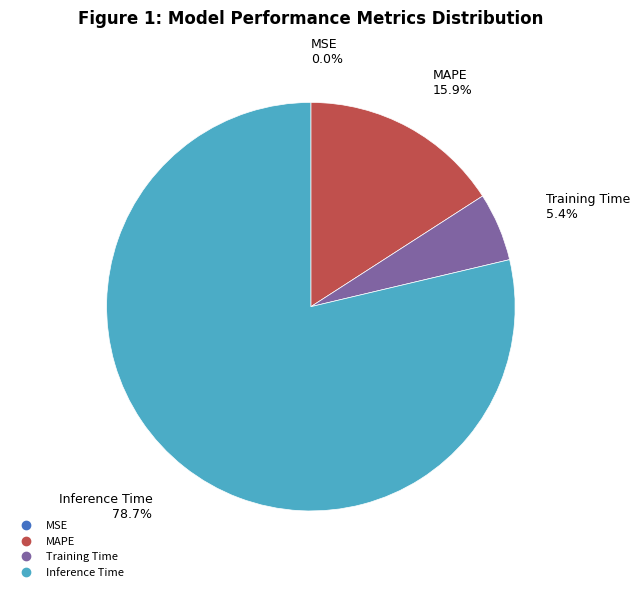

Is there any slice that represents more than half of the pie?

Yes